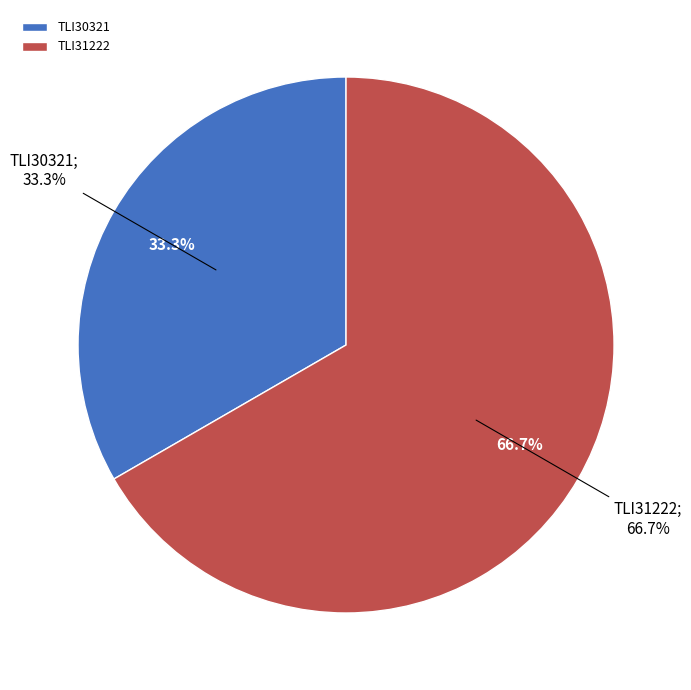

What is the smallest slice in the pie chart?

TLI30321